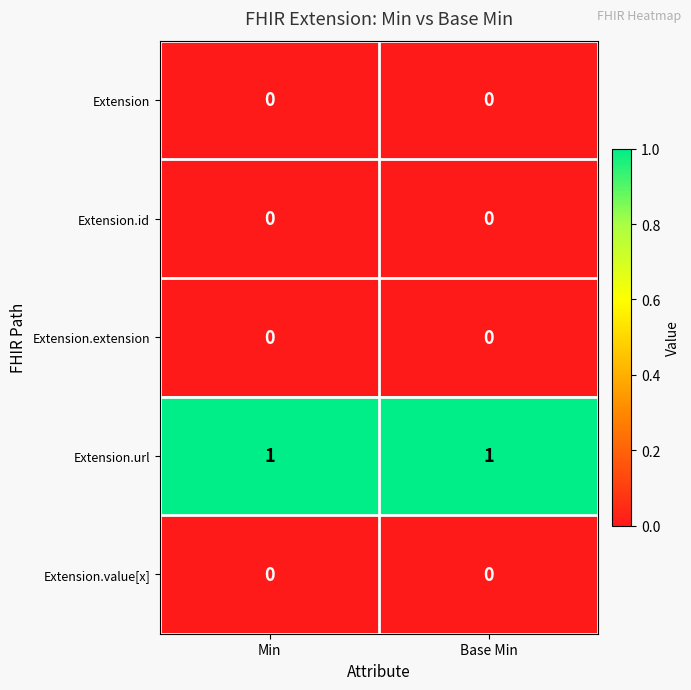

Which series has the largest total across all categories?

Extension.url